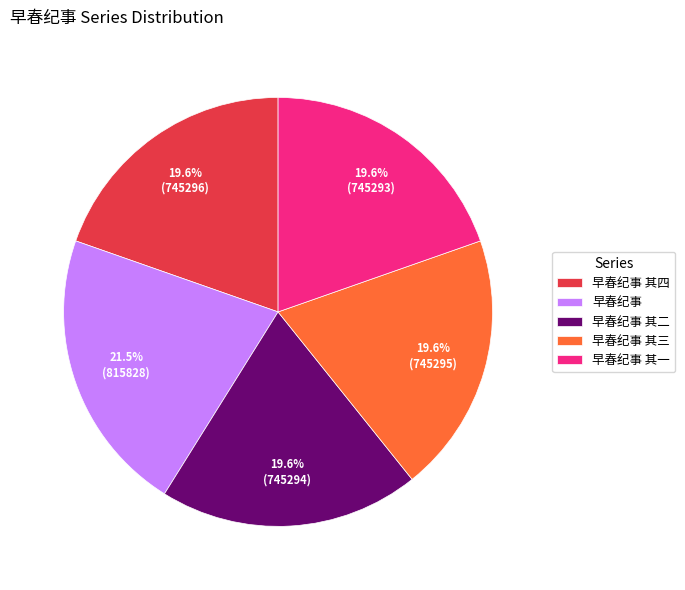

Does any single category account for the majority?

No